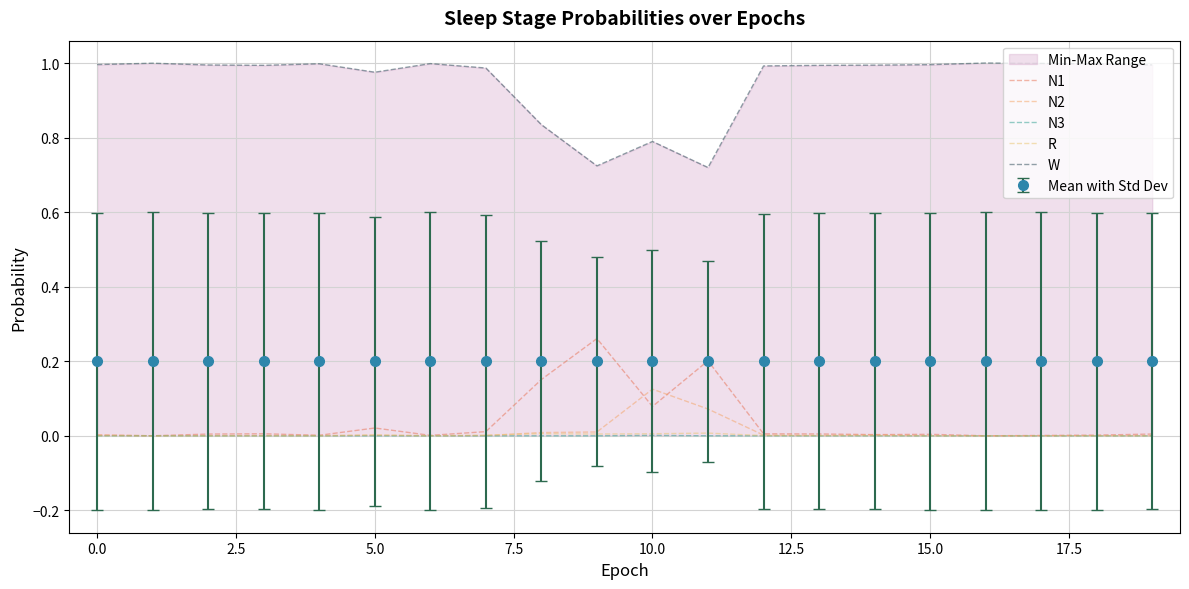

True or false: N1 has a value of 0.0 at 0.0.

True